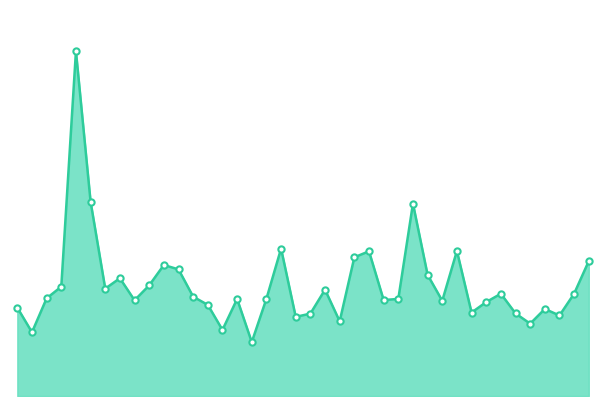

What is the label of the 23rd point from the right?

2016-01-28